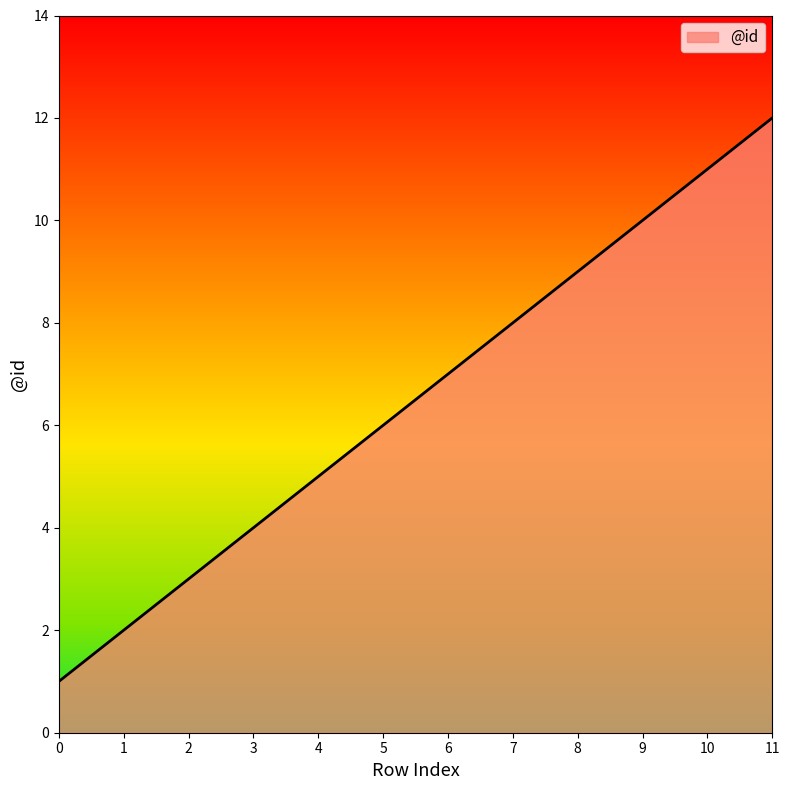

What is the difference between the maximum and minimum values?

11